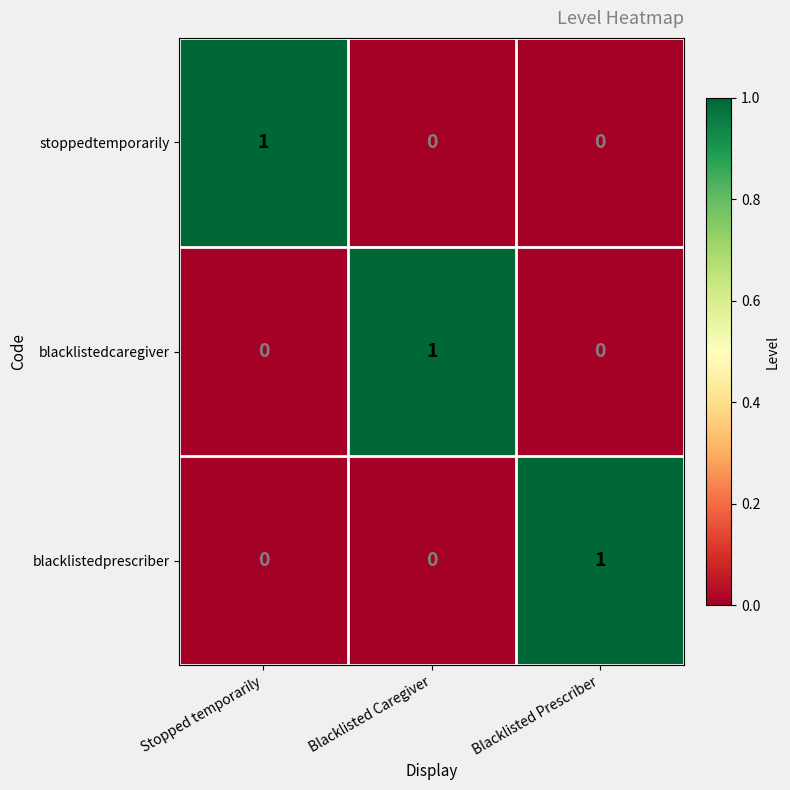

Which category has the highest value in the blacklistedprescriber series?

Blacklisted Prescriber